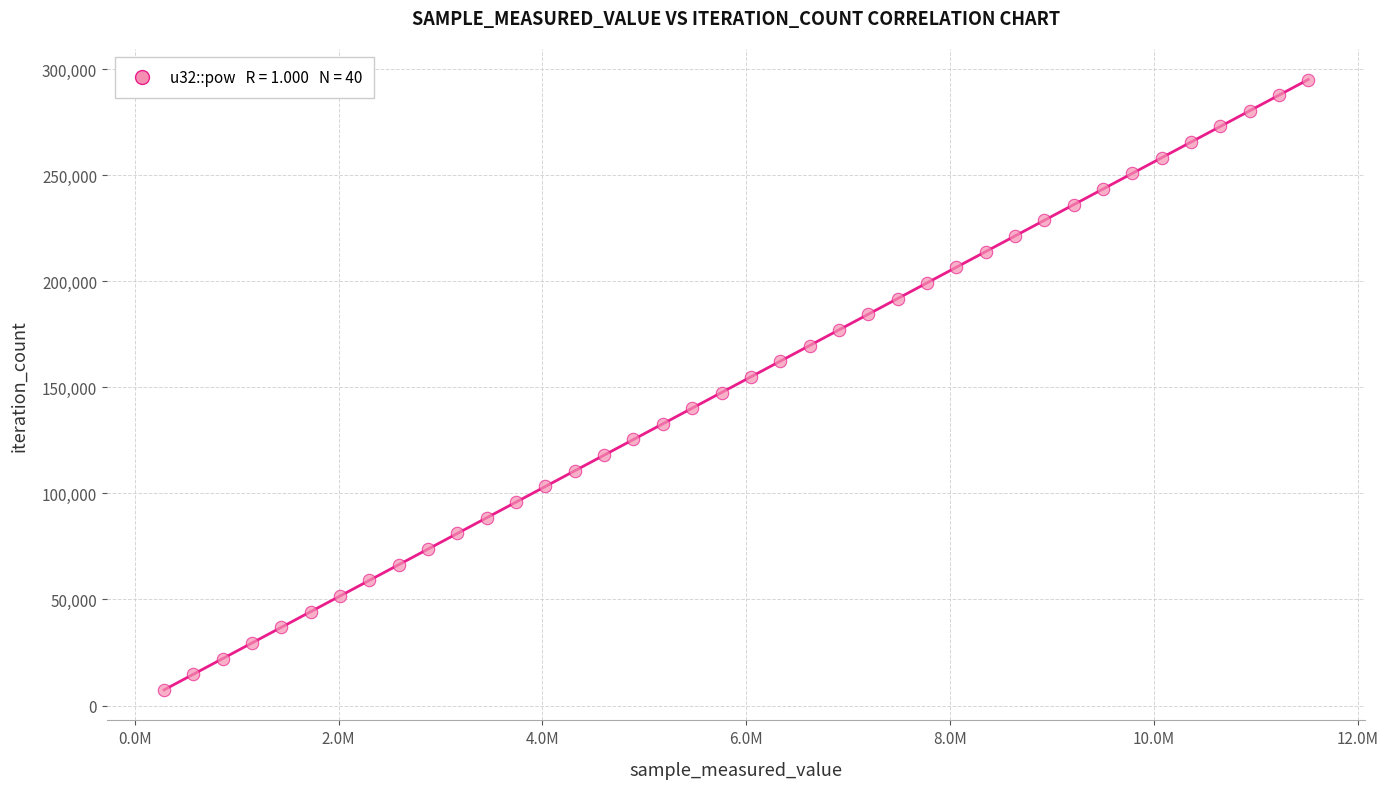

What is the range of X values (max minus min)?

11223459